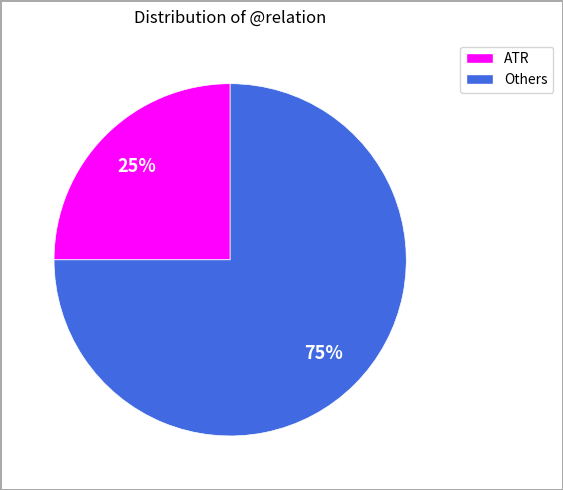

To the nearest percent, what is the difference between the largest and smallest slice percentages?

50%